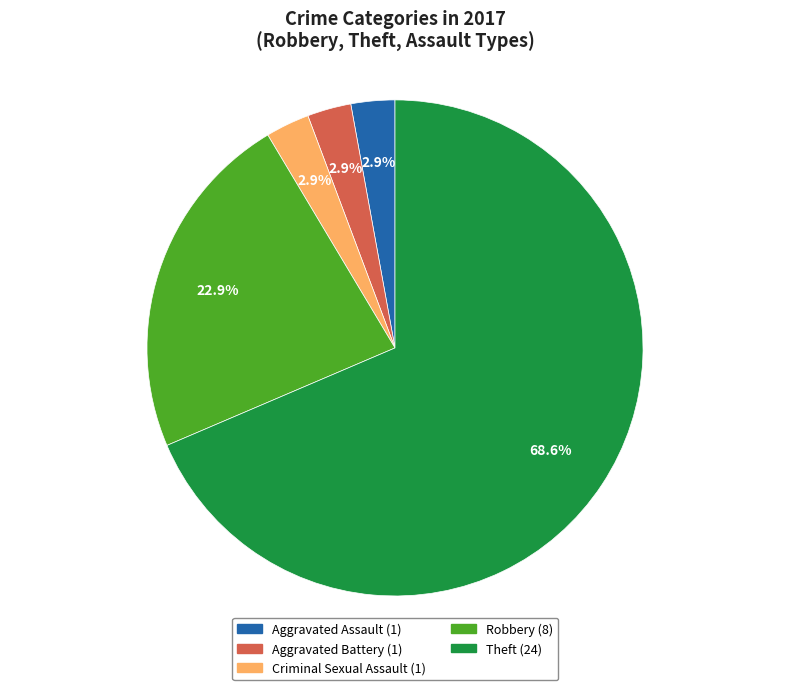

Which has a higher value, Criminal Sexual Assault or Theft?

Theft